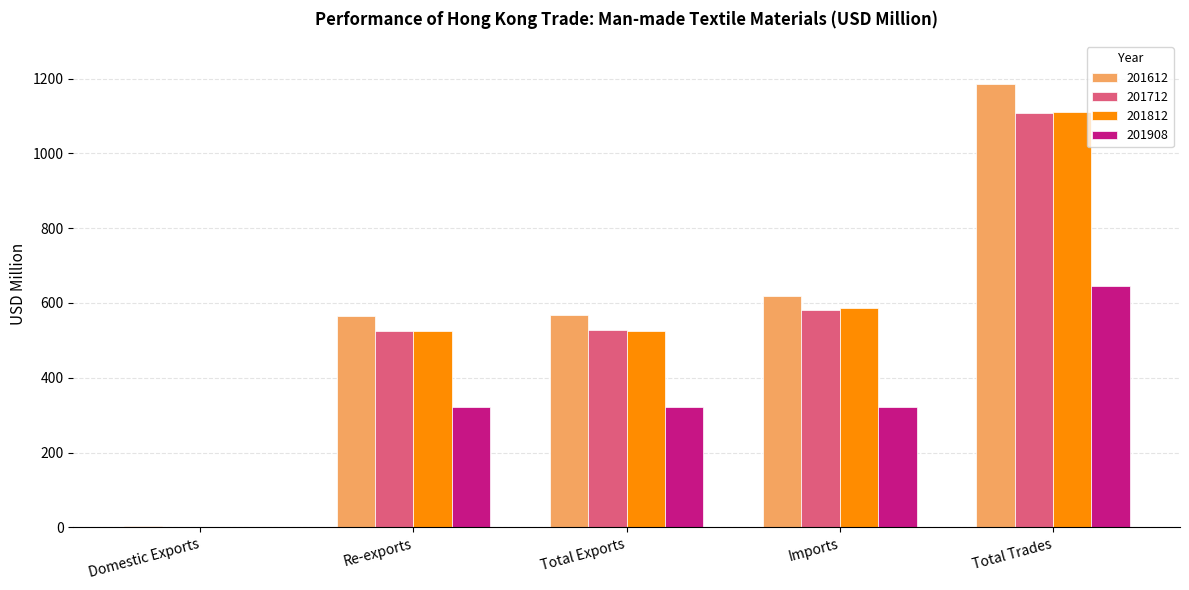

What is the average value of the 201812 series?

549.7